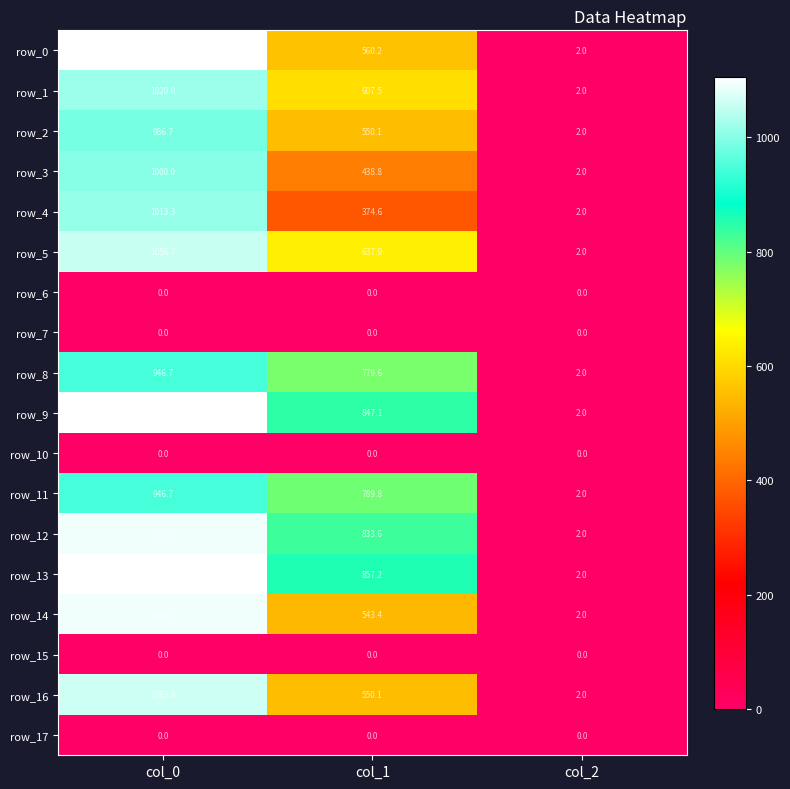

True or false: row_8 has a value of 3.1 at col_2.

False